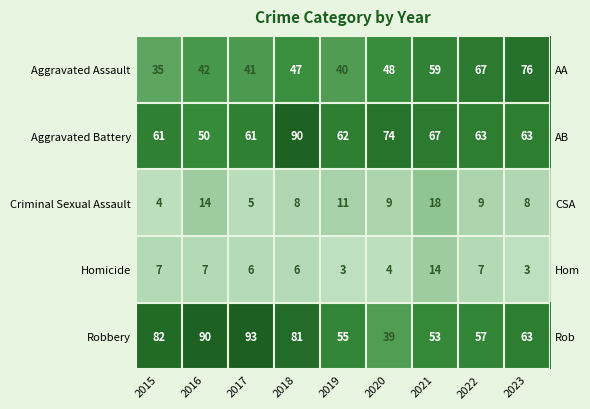

Is the value of Aggravated Battery at 2019 greater than the value of Homicide at 2021?

Yes